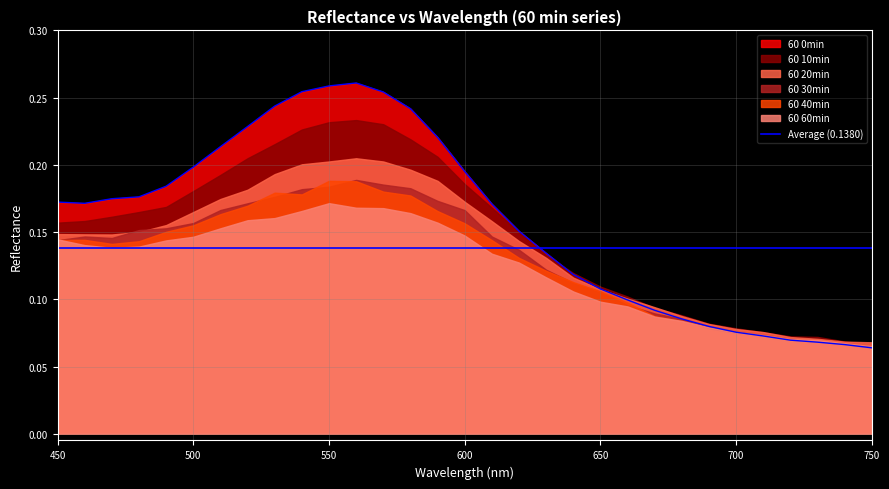

Reading left to right, extract all data points from this chart.

60 0min: 450=0.2	460=0.2	470=0.2	480=0.2	490=0.2	500=0.2	510=0.2	520=0.2	530=0.2	540=0.3	550=0.3	560=0.3	570=0.3	580=0.2	590=0.2	600=0.2	610=0.2	620=0.2	630=0.1	640=0.1	650=0.1	660=0.1	670=0.1	680=0.1	690=0.1	700=0.1	710=0.1	720=0.1	730=0.1	740=0.1	750=0.1
60 10min: 450=0.2	460=0.2	470=0.2	480=0.2	490=0.2	500=0.2	510=0.2	520=0.2	530=0.2	540=0.2	550=0.2	560=0.2	570=0.2	580=0.2	590=0.2	600=0.2	610=0.2	620=0.1	630=0.1	640=0.1	650=0.1	660=0.1	670=0.1	680=0.1	690=0.1	700=0.1	710=0.1	720=0.1	730=0.1	740=0.1	750=0.1
60 20min: 450=0.1	460=0.1	470=0.1	480=0.1	490=0.2	500=0.2	510=0.2	520=0.2	530=0.2	540=0.2	550=0.2	560=0.2	570=0.2	580=0.2	590=0.2	600=0.2	610=0.2	620=0.1	630=0.1	640=0.1	650=0.1	660=0.1	670=0.1	680=0.1	690=0.1	700=0.1	710=0.1	720=0.1	730=0.1	740=0.1	750=0.1
60 30min: 450=0.1	460=0.1	470=0.1	480=0.2	490=0.2	500=0.2	510=0.2	520=0.2	530=0.2	540=0.2	550=0.2	560=0.2	570=0.2	580=0.2	590=0.2	600=0.2	610=0.1	620=0.1	630=0.1	640=0.1	650=0.1	660=0.1	670=0.1	680=0.1	690=0.1	700=0.1	710=0.1	720=0.1	730=0.1	740=0.1	750=0.1
60 40min: 450=0.1	460=0.1	470=0.1	480=0.1	490=0.2	500=0.2	510=0.2	520=0.2	530=0.2	540=0.2	550=0.2	560=0.2	570=0.2	580=0.2	590=0.2	600=0.2	610=0.1	620=0.1	630=0.1	640=0.1	650=0.1	660=0.1	670=0.1	680=0.1	690=0.1	700=0.1	710=0.1	720=0.1	730=0.1	740=0.1	750=0.1
60 60min: 450=0.1	460=0.1	470=0.1	480=0.1	490=0.1	500=0.1	510=0.2	520=0.2	530=0.2	540=0.2	550=0.2	560=0.2	570=0.2	580=0.2	590=0.2	600=0.1	610=0.1	620=0.1	630=0.1	640=0.1	650=0.1	660=0.1	670=0.1	680=0.1	690=0.1	700=0.1	710=0.1	720=0.1	730=0.1	740=0.1	750=0.1